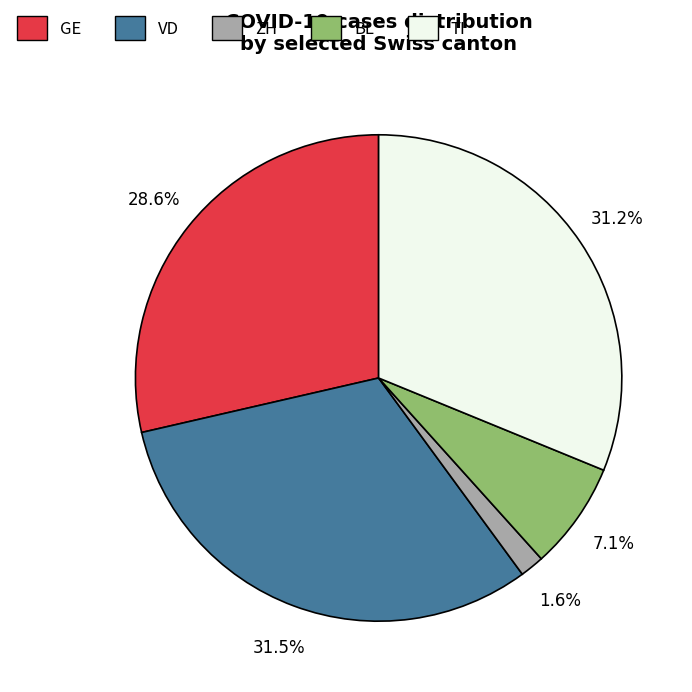

Approximately how many times larger is the value at GE compared to BL?

4.0